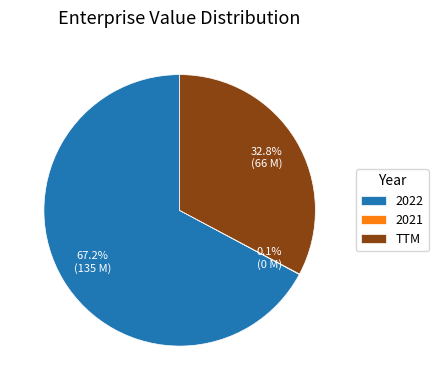

What is the majority slice?

2022